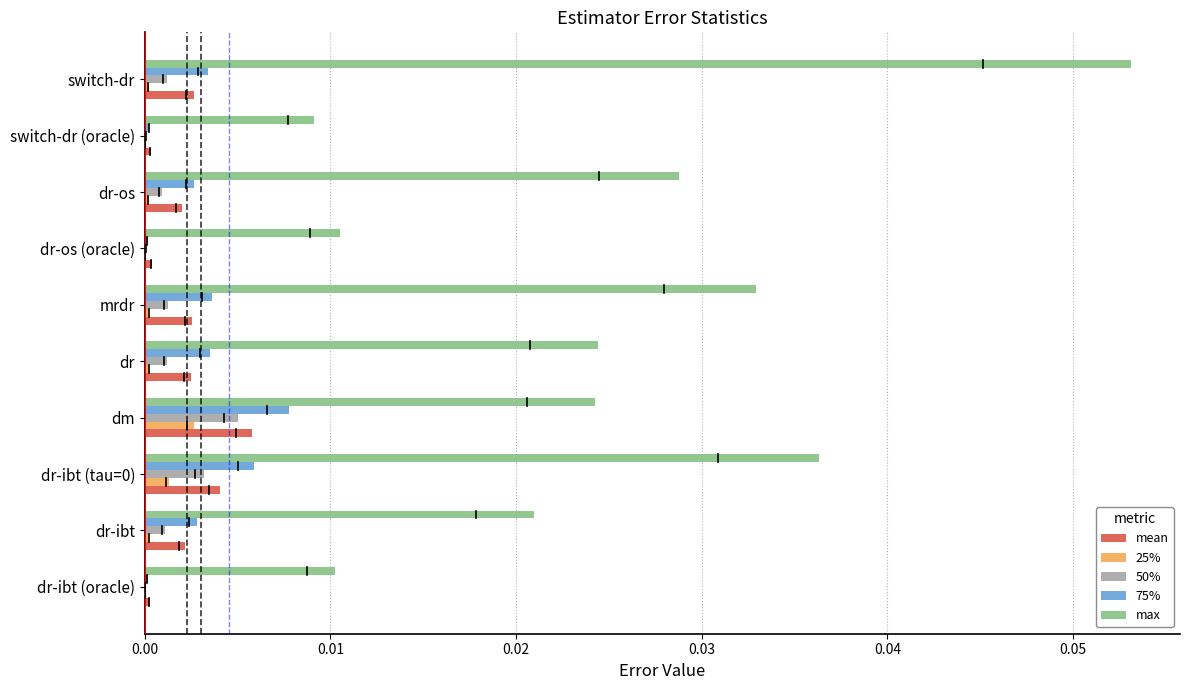

At which category is the sum across all series the highest?

switch-dr